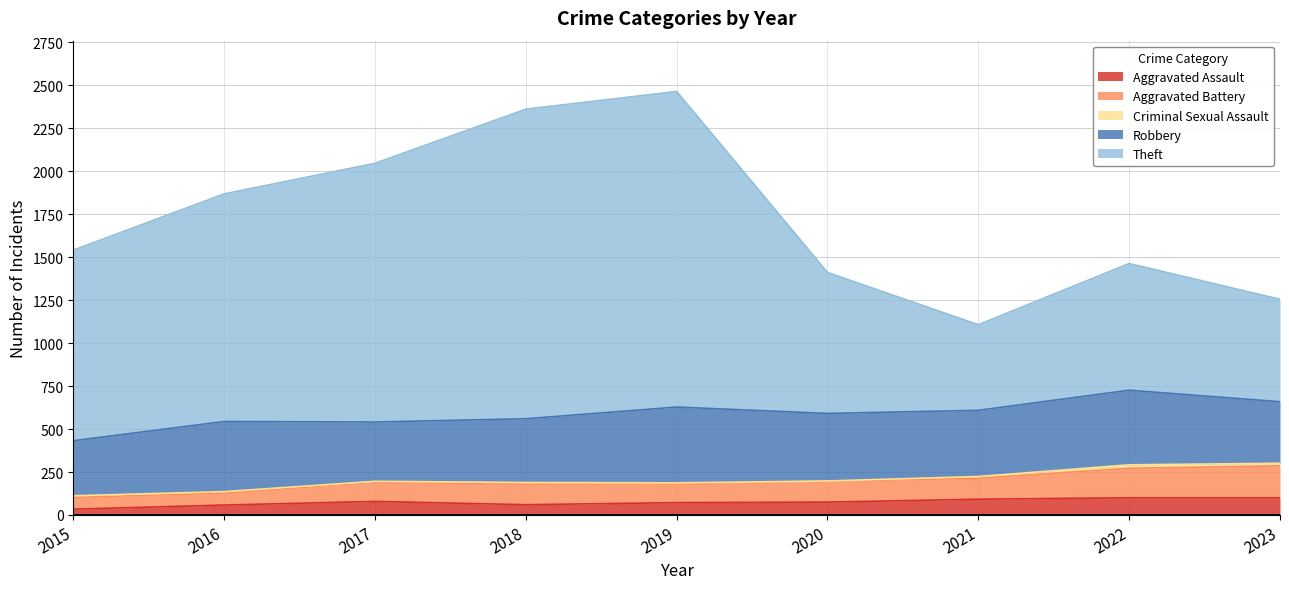

Which label corresponds to the largest value in the chart?

2019